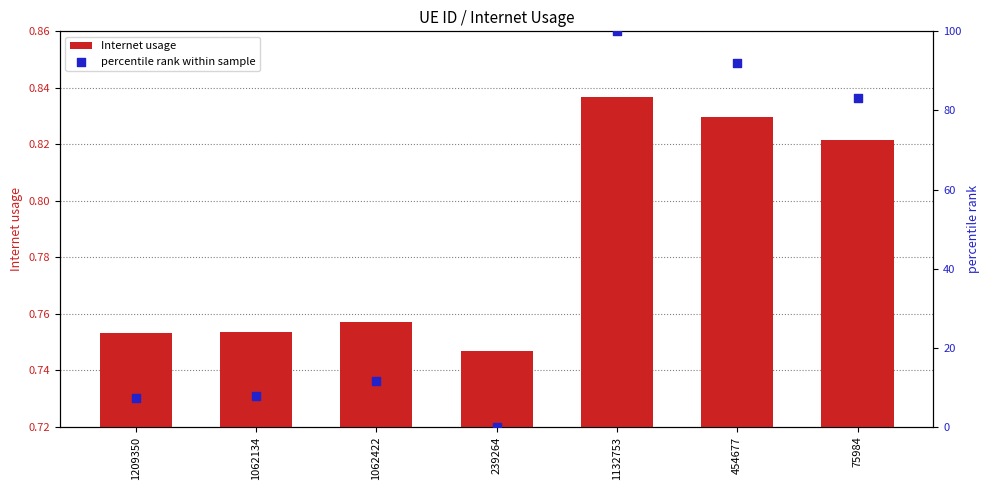

At how many categories does at least one series exceed 91?

2